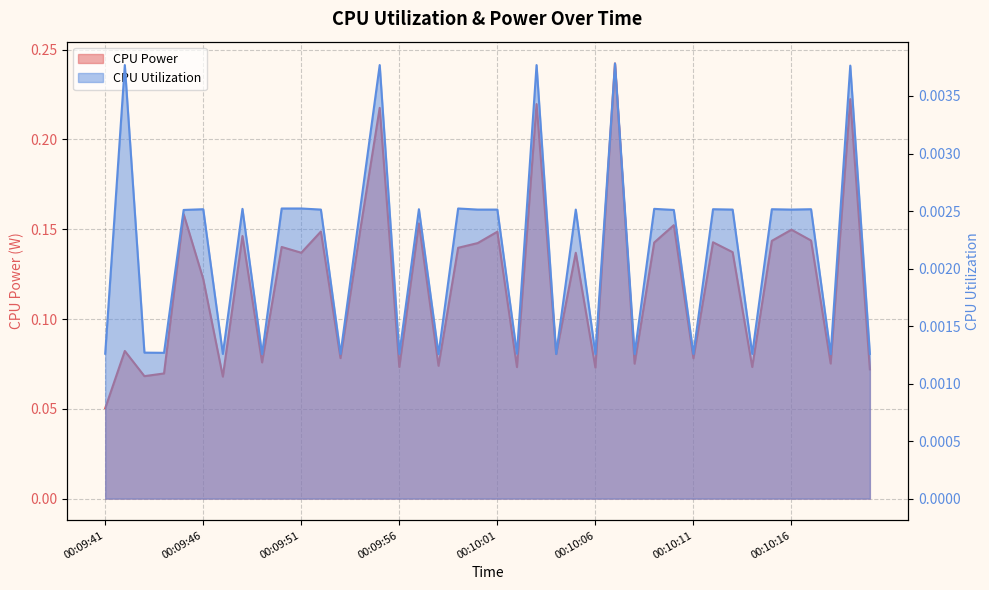

At 00:10:07, list the series in order from largest to smallest.

CPU Power, CPU Utilization